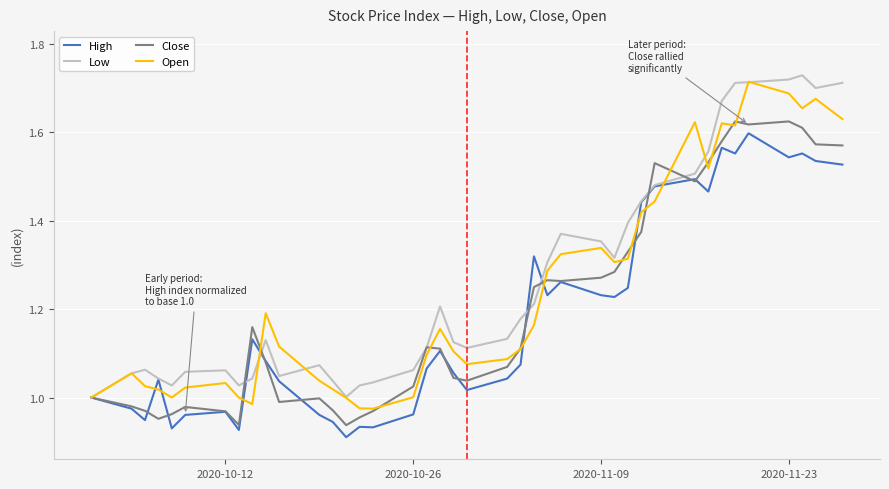

List the series in order of their overall mean, lowest first.

High, Close, Open, Low